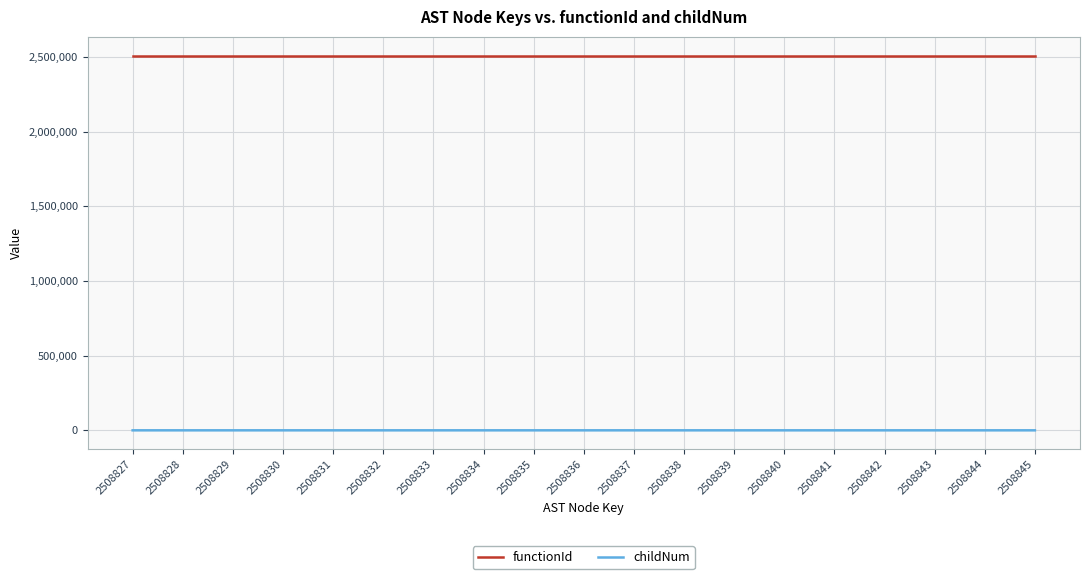

Which series has the largest total across all categories?

functionId